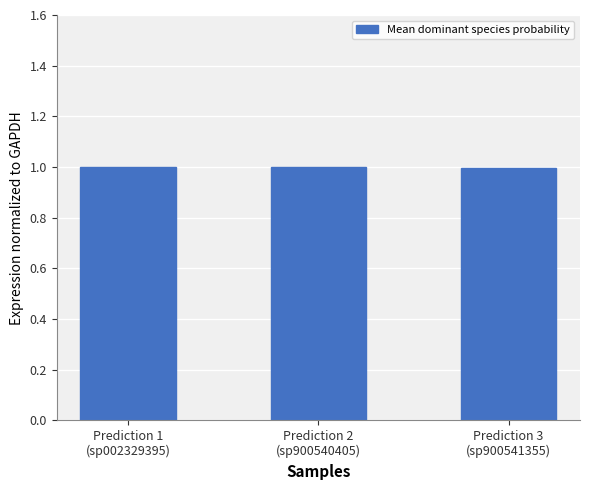

Reading right to left, transcribe all the data shown in this chart.

Prediction 3
(sp900541355)=1.0	Prediction 2
(sp900540405)=1.0	Prediction 1
(sp002329395)=1.0